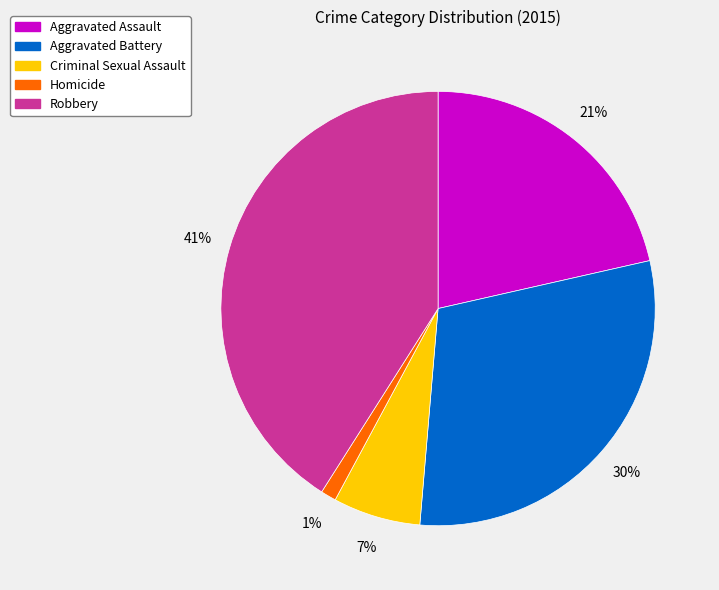

Does any single category account for the majority?

No